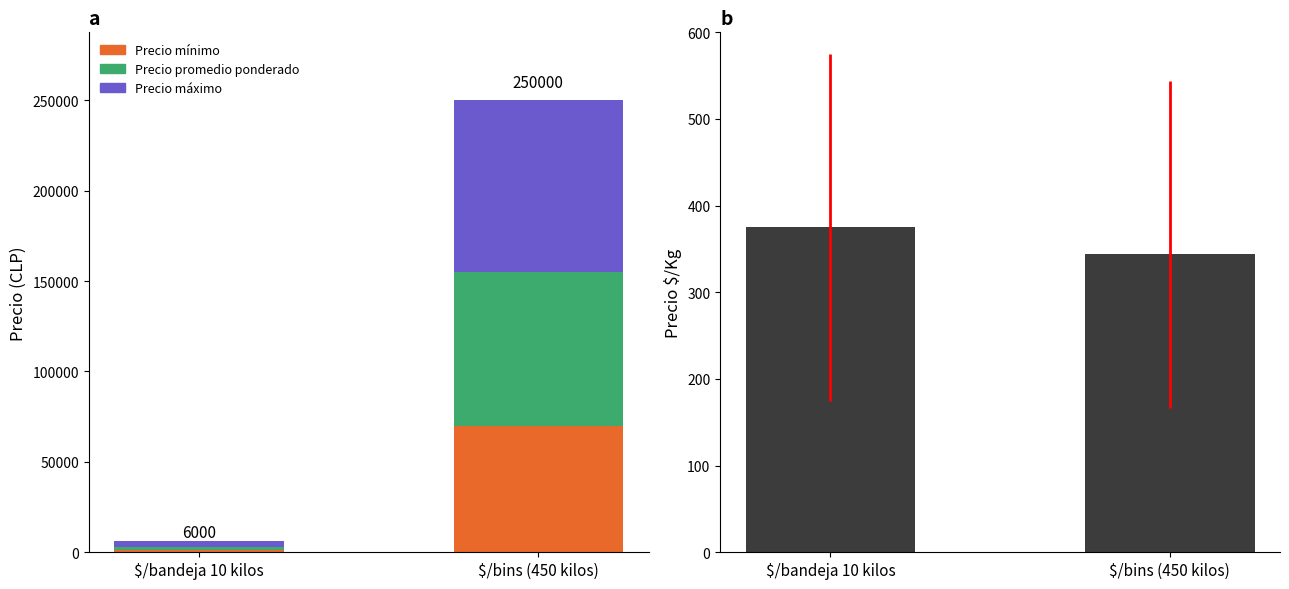

The Precio mínimo series shows 32635 at $/bins (450 kilos). True or false?

False